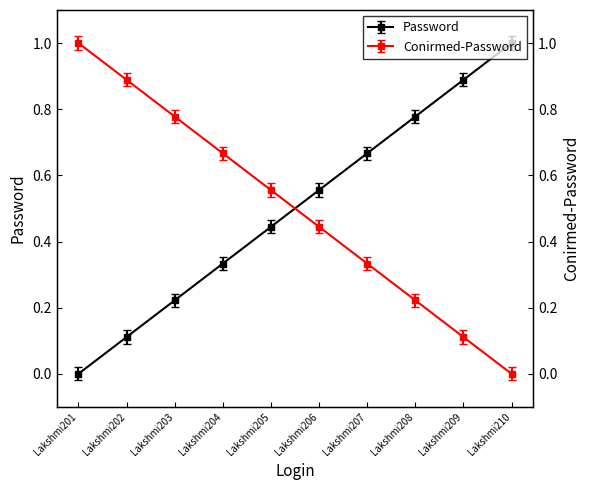

The Conirmed-Password series shows 0.1 at Lakshmi206. True or false?

False